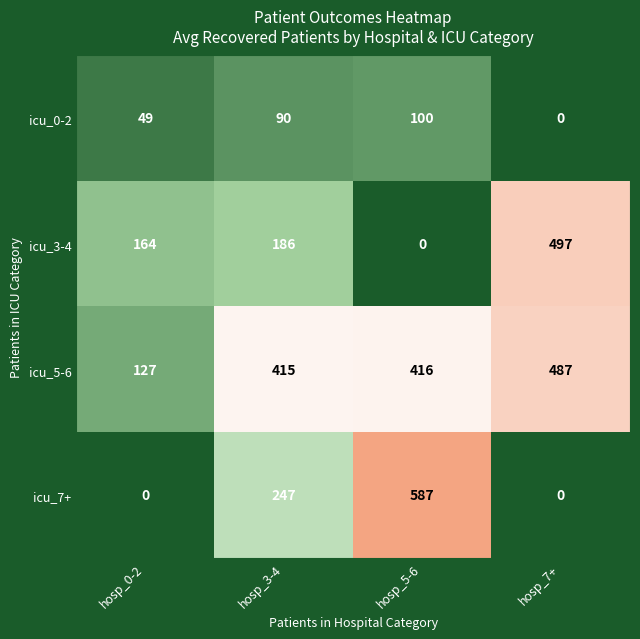

Where is icu_5-6 nearest to the value 307?

hosp_3-4